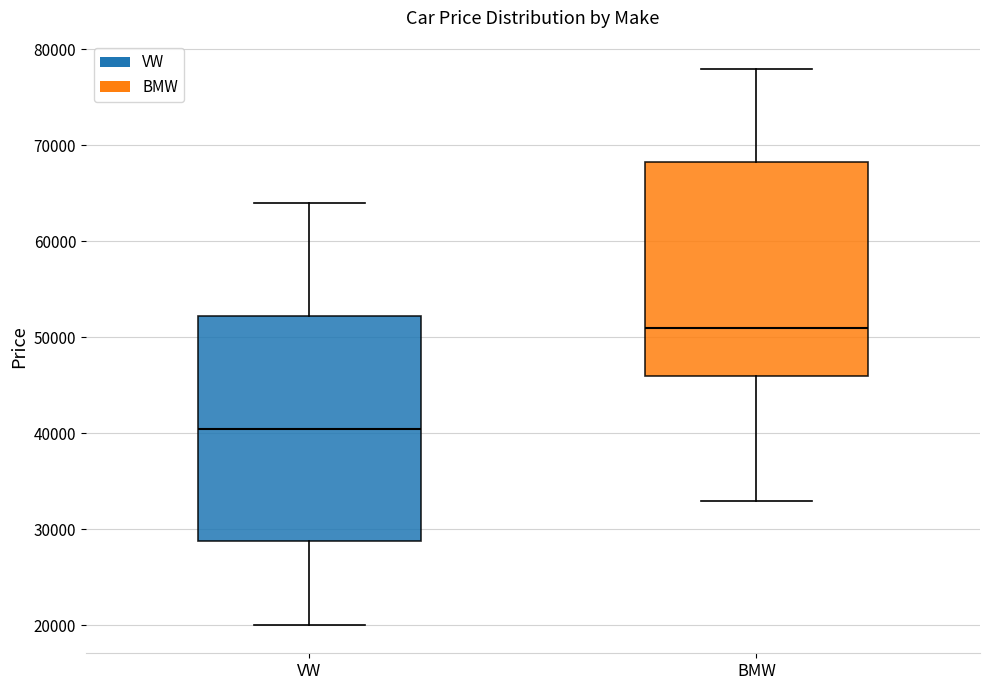

Reading left to right, read every box against the y-axis: the position of its median line, the range the box covers, and the ends of its whiskers. The values are not printed on the chart, so give them approximately, as read against the axis.

VW: median 41000, box 29000 to 52000, whiskers 20000 to 64000
BMW: median 51000, box 46000 to 68000, whiskers 33000 to 78000